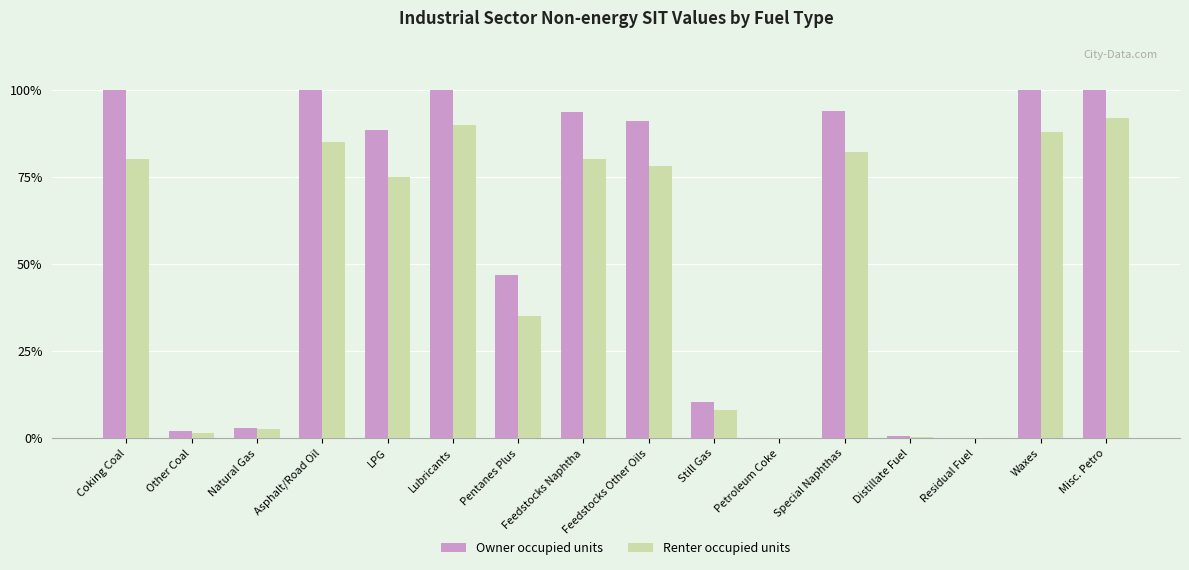

At which label does Owner occupied units reach its minimum?

Petroleum Coke